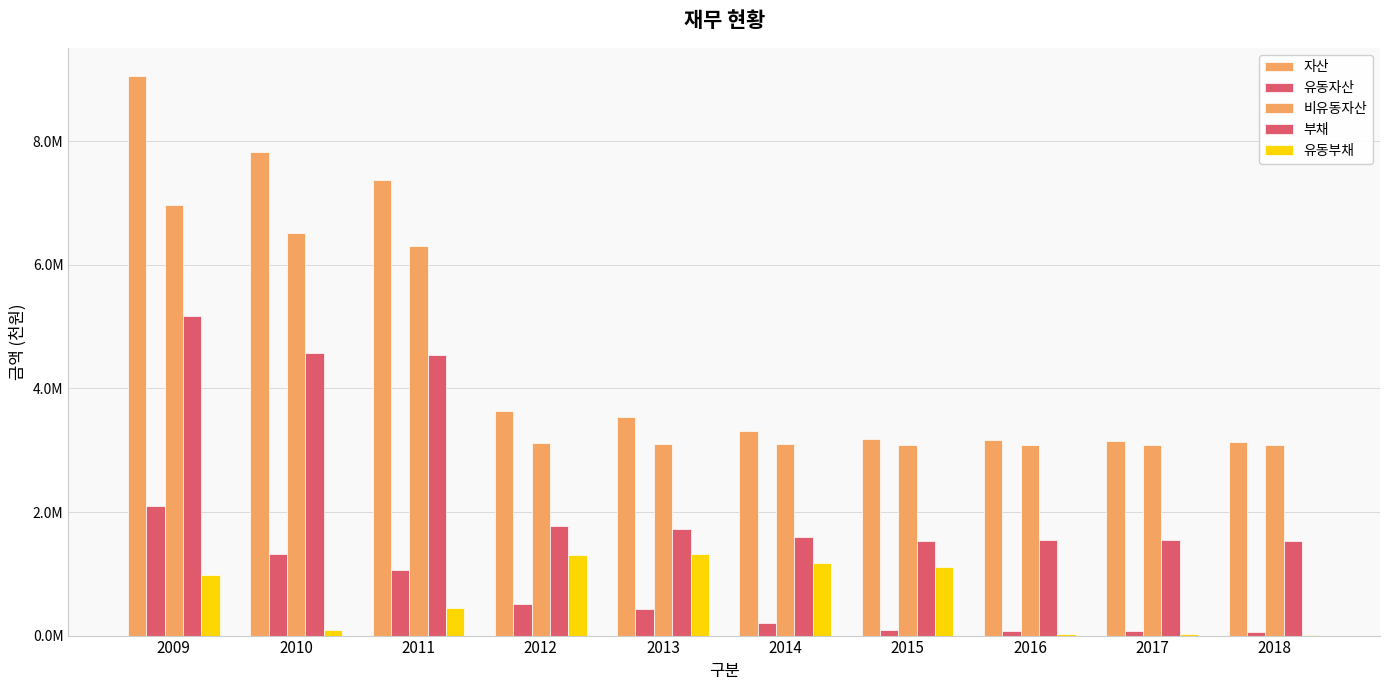

The value of 비유동자산 at 2018 is 1055377. True or false?

False